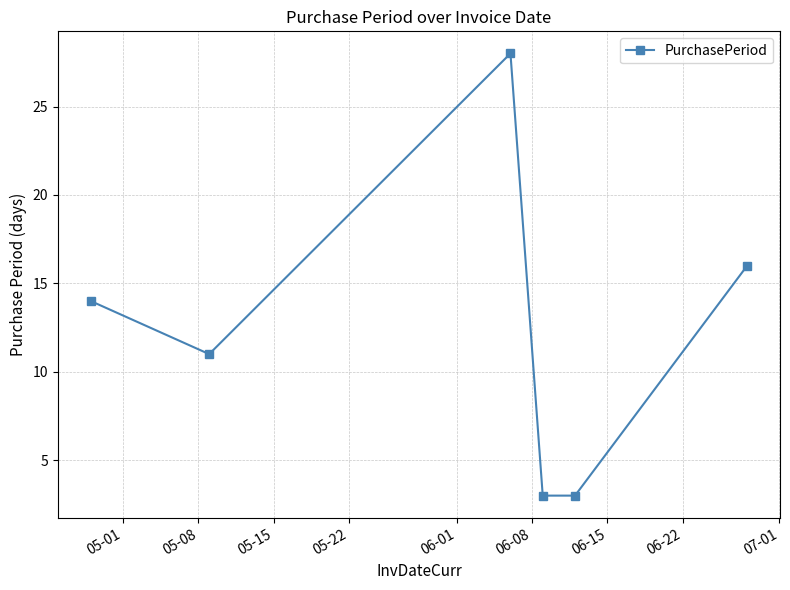

What is the difference between the maximum and minimum values?

25